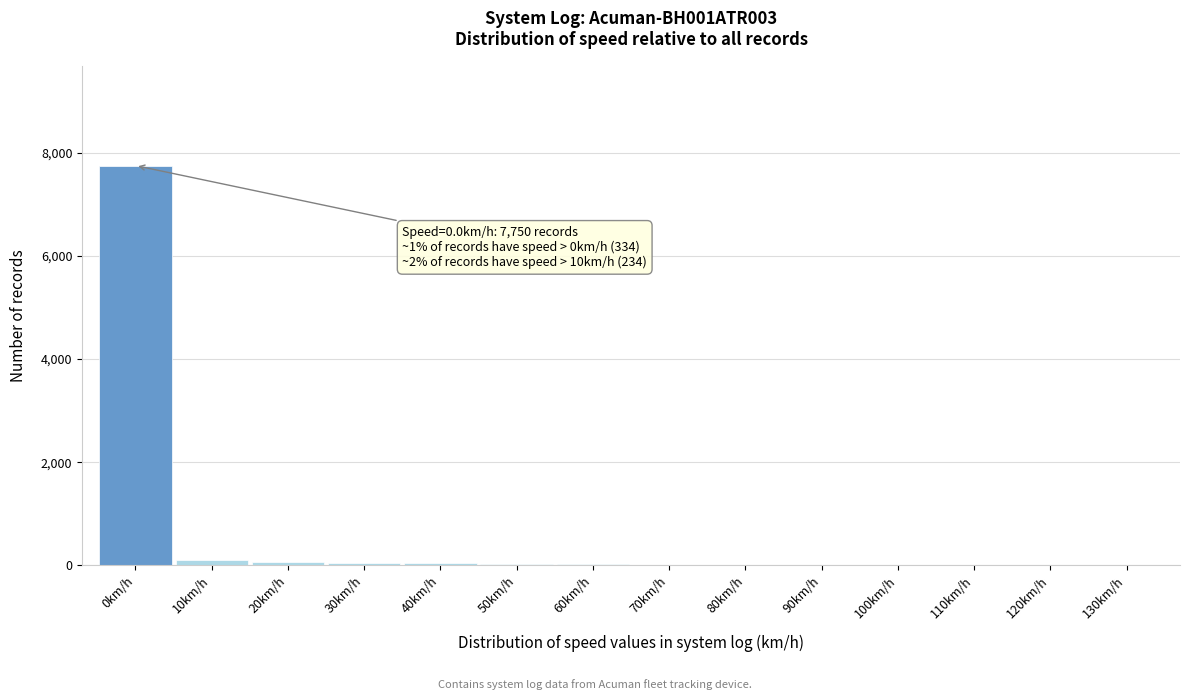

The value at 0km/h is 11446. True or false?

False